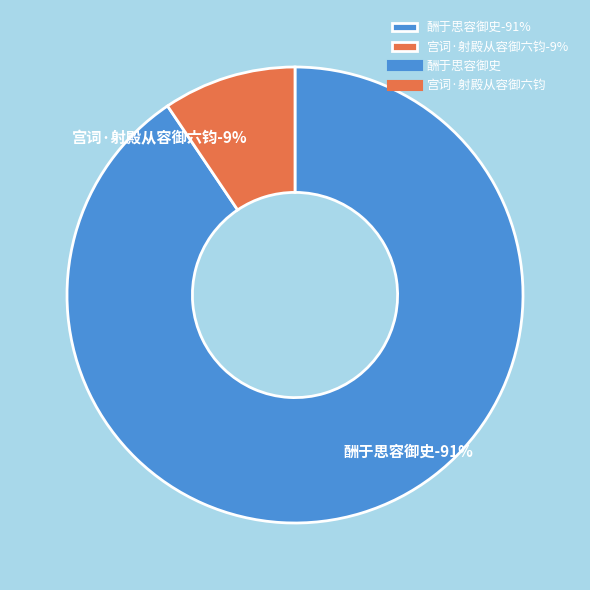

Count the number of slices in the pie.

2